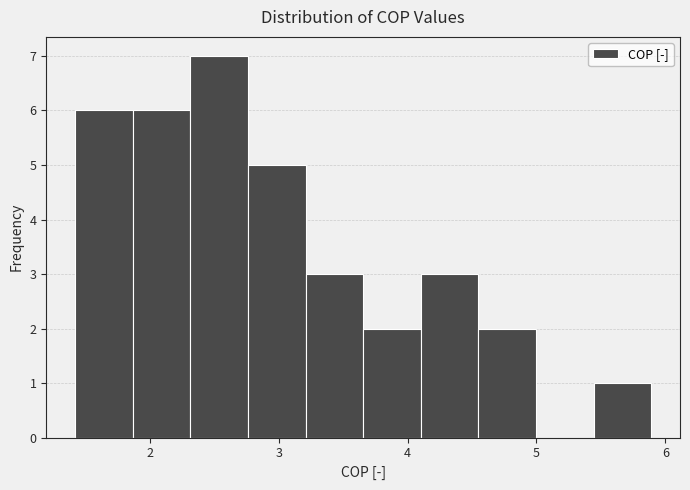

Reading left to right, list every bar in this chart as the range it spans on the x-axis followed by its height. Neither the bar edges nor the heights are printed on the chart, so give them approximately, as read against the axes.

1.4 to 1.9: 6
1.9 to 2.3: 6
2.3 to 2.8: 7
2.8 to 3.2: 5
3.2 to 3.7: 3
3.7 to 4.1: 2
4.1 to 4.5: 3
4.5 to 5.0: 2
5.0 to 5.4: 0
5.4 to 5.9: 1